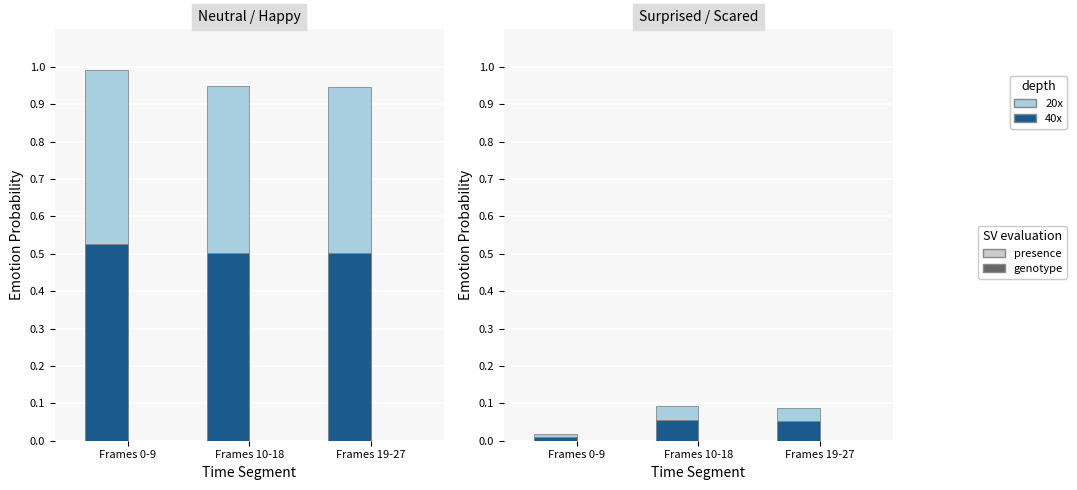

What position from the right is Frames 0-9?

3